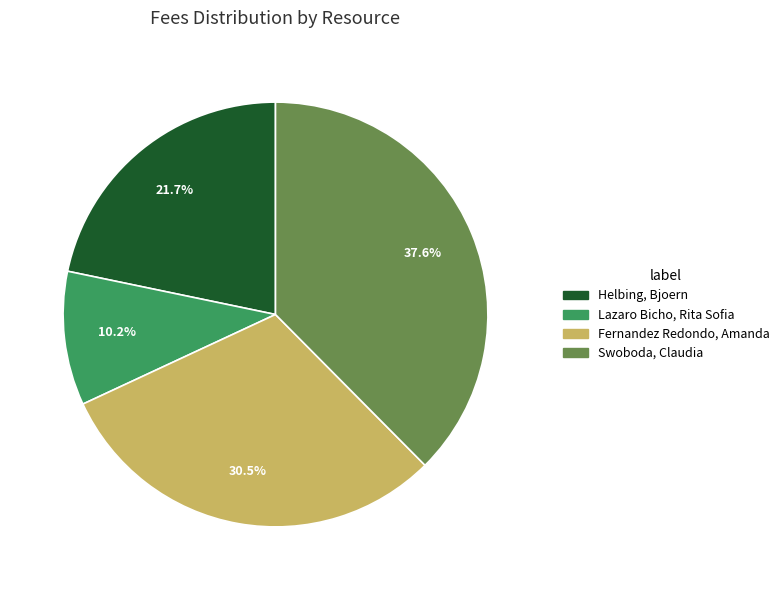

Which category has the smallest portion of the pie?

Lazaro Bicho, Rita Sofia